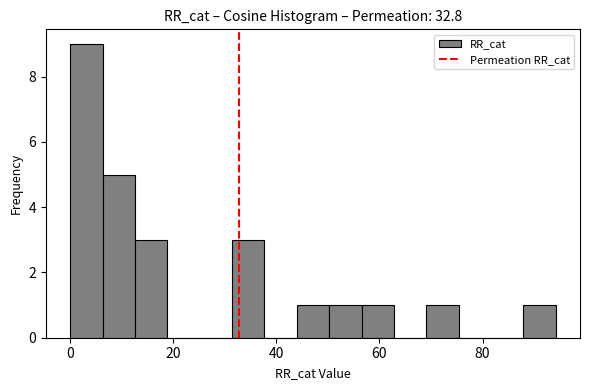

Read against the x-axis, roughly where is the centre of the tallest bar?

4